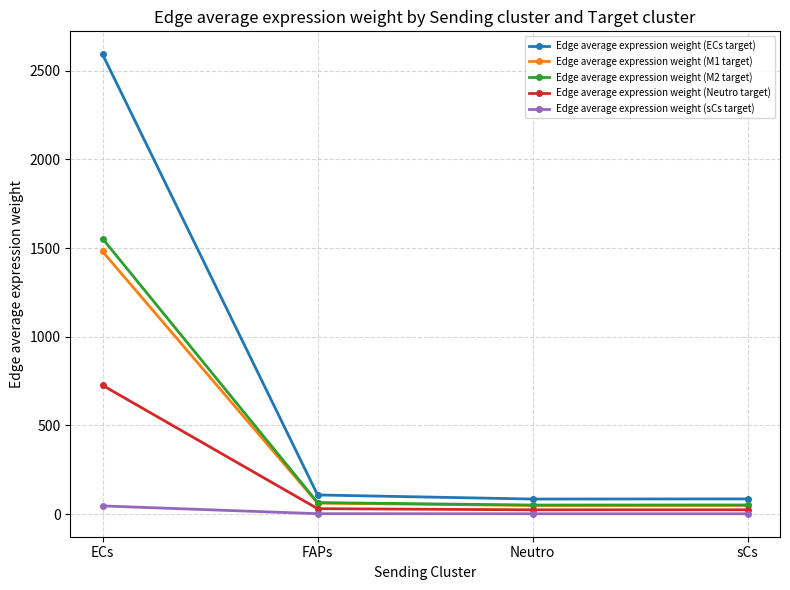

What is the maximum value shown in the chart?

2592.2